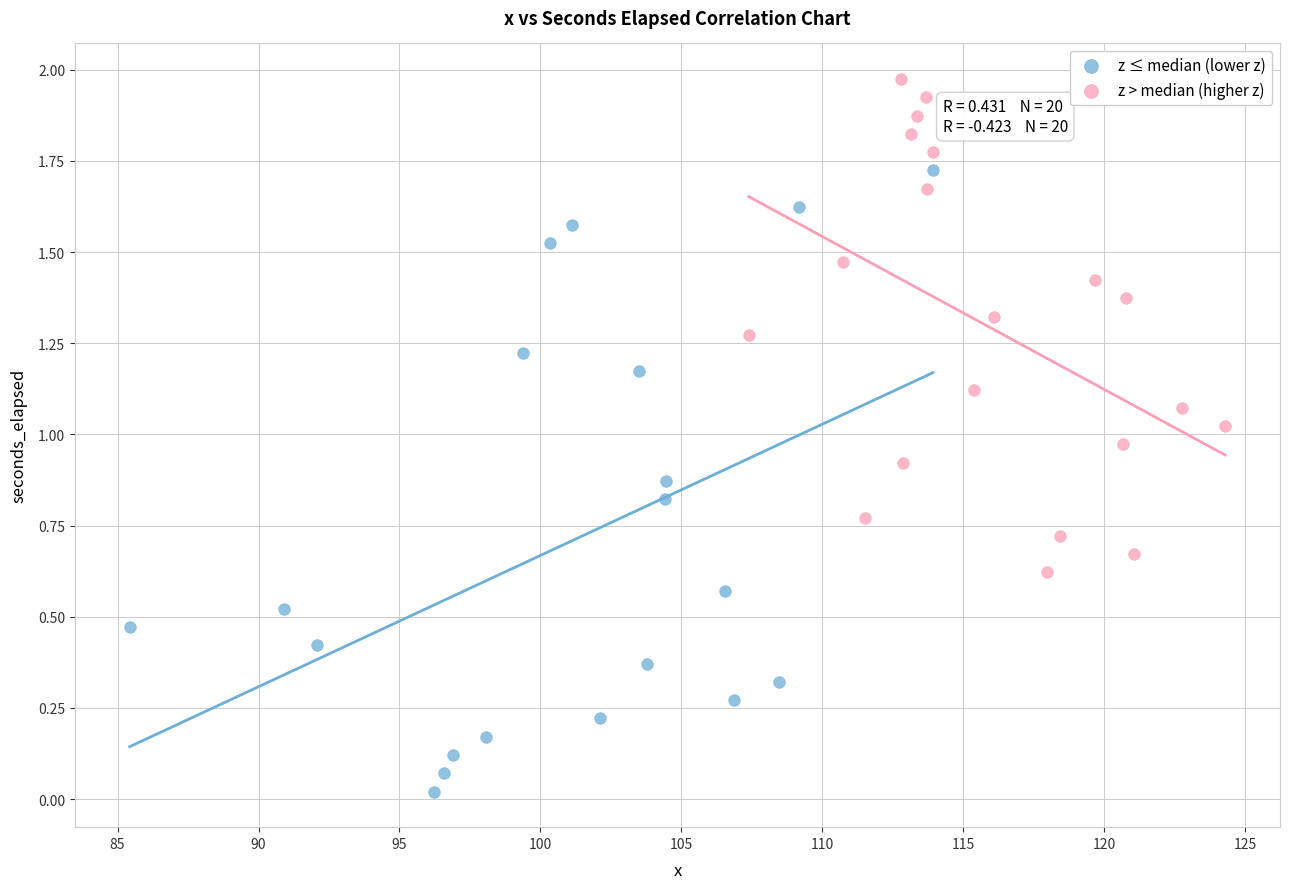

Which series has the largest Y range (max minus min)?

z ≤ median (lower z)